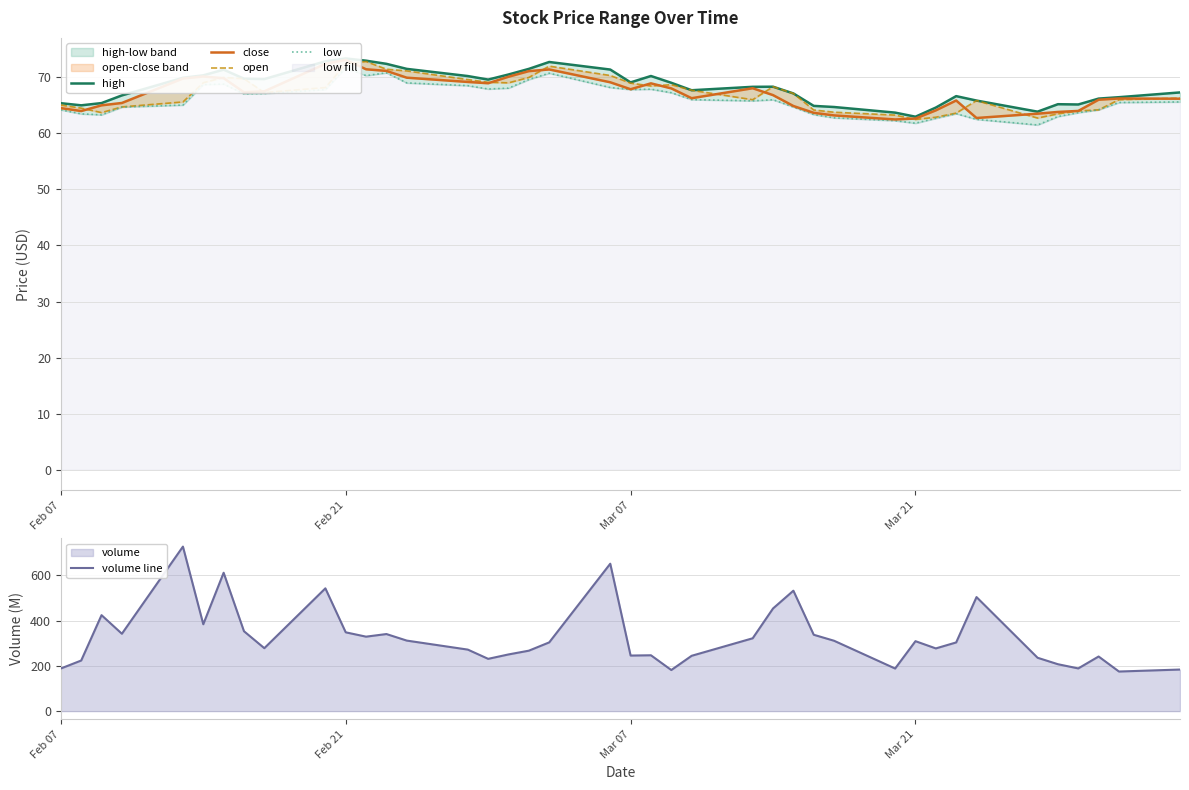

Reading left to right, list all the values displayed in this chart.

high: 65.4	65.0	65.4	66.8	69.9	70.3	71.4	69.8	69.7	72.8	73.4	73.0	72.4	71.5	70.2	69.6	70.5	71.5	72.7	71.4	69.1	70.2	69.0	67.7	68.3	68.3	67.1	64.9	64.7	63.7	63.0	64.6	66.6	65.8	63.9	65.2	65.2	66.2	66.5	67.3
close: 64.5	64.0	65.0	65.4	69.8	70.1	69.8	67.3	67.5	72.4	73.1	71.4	71.1	69.9	69.2	68.9	70.1	71.1	71.4	69.1	67.9	68.9	68.0	66.3	68.0	66.8	64.9	63.7	63.2	62.5	62.6	64.1	65.9	62.7	63.5	63.8	64.0	66.0	66.2	66.2
open: 65.0	64.5	63.7	64.7	65.6	69.0	70.0	69.8	67.3	68.2	72.4	72.8	71.4	71.1	69.6	69.1	69.0	70.0	72.0	70.3	69.0	68.5	68.7	67.7	66.0	68.3	67.1	64.2	63.8	63.3	62.5	62.9	63.6	65.8	62.7	63.5	64.0	64.2	66.0	66.3
low: 64.2	63.5	63.3	64.7	65.0	68.7	68.8	67.0	67.1	67.8	71.7	70.3	70.8	69.0	68.5	67.9	68.1	69.6	70.7	68.2	67.8	67.9	67.2	66.0	65.8	66.0	64.7	63.4	62.8	62.3	61.8	62.7	63.5	62.5	61.5	63.0	63.7	64.2	65.5	65.6
volume line: 188.2	223.4	423.6	341.6	726.3	383.5	610.9	352.7	277.9	542.0	347.8	328.7	340.3	311.3	271.6	230.8	250.2	266.8	303.4	650.8	245.3	246.5	181.4	244.3	321.6	453.2	531.7	337.1	310.6	188.1	308.8	276.8	303.2	503.4	235.6	207.1	188.6	241.1	174.8	183.5